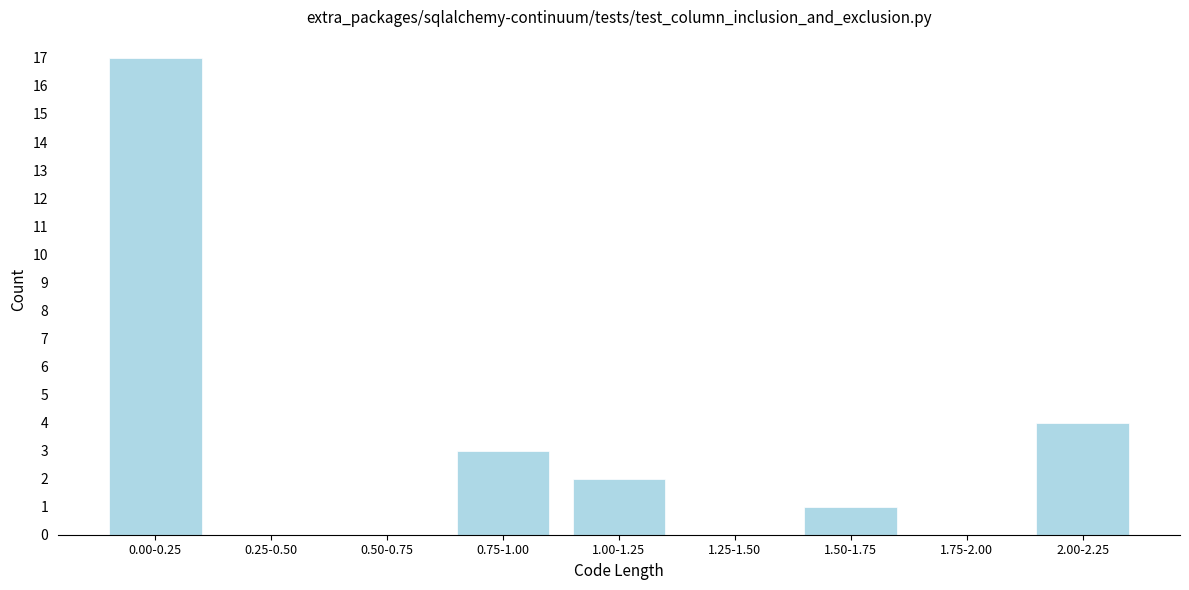

Reading left to right, list all the values displayed in this chart.

0.00-0.25=17	0.25-0.50=0	0.50-0.75=0	0.75-1.00=3	1.00-1.25=2	1.25-1.50=0	1.50-1.75=1	1.75-2.00=0	2.00-2.25=4